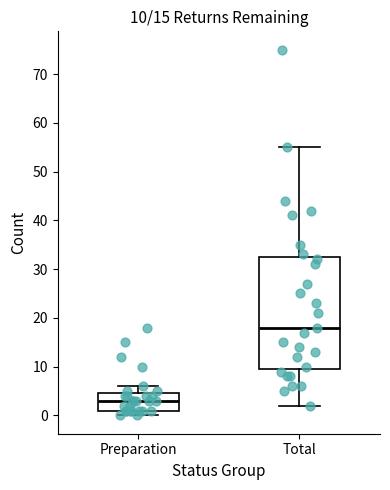

Which box's median line is the lowest?

Preparation